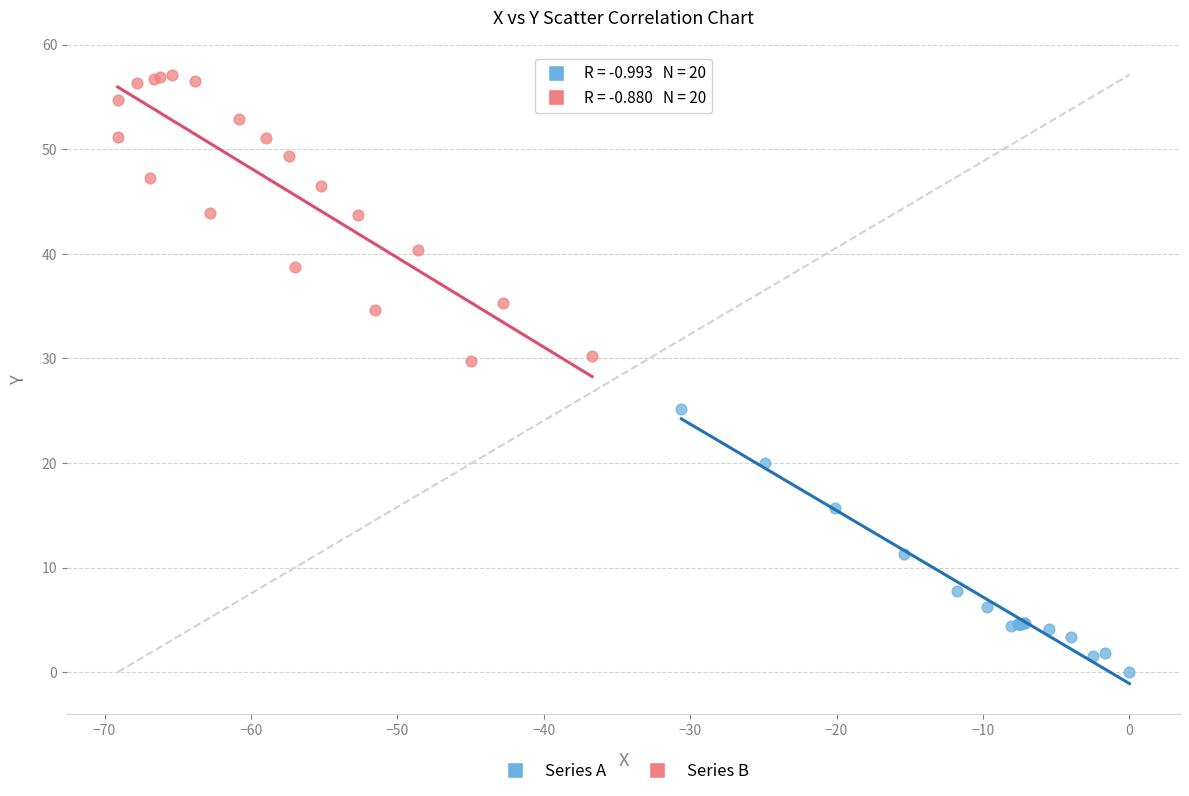

Which series reaches the minimum Y coordinate?

Series A